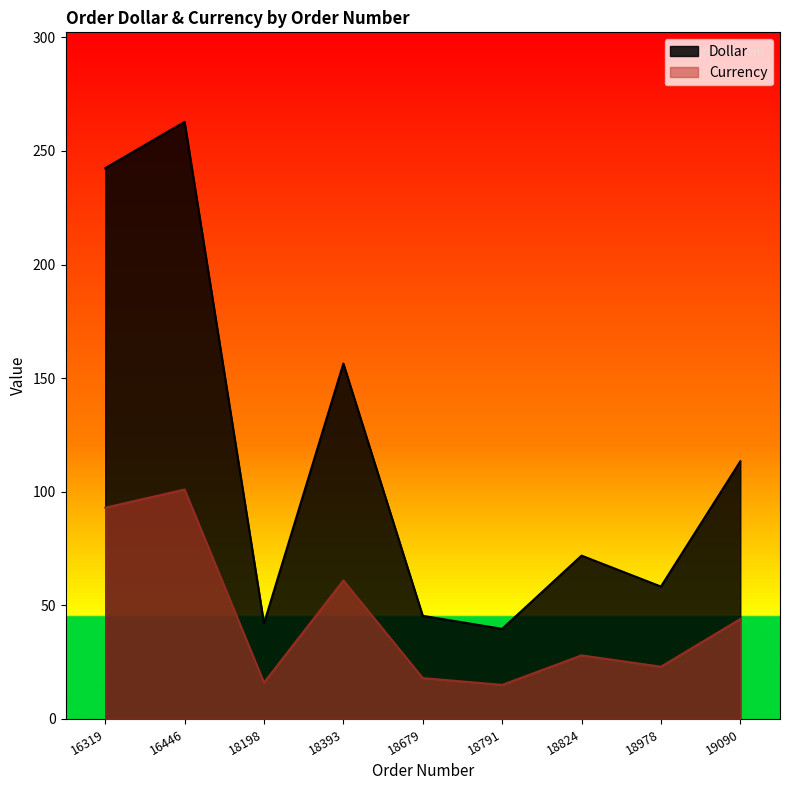

Rank the series by their maximum value, from highest to lowest.

Dollar, Currency